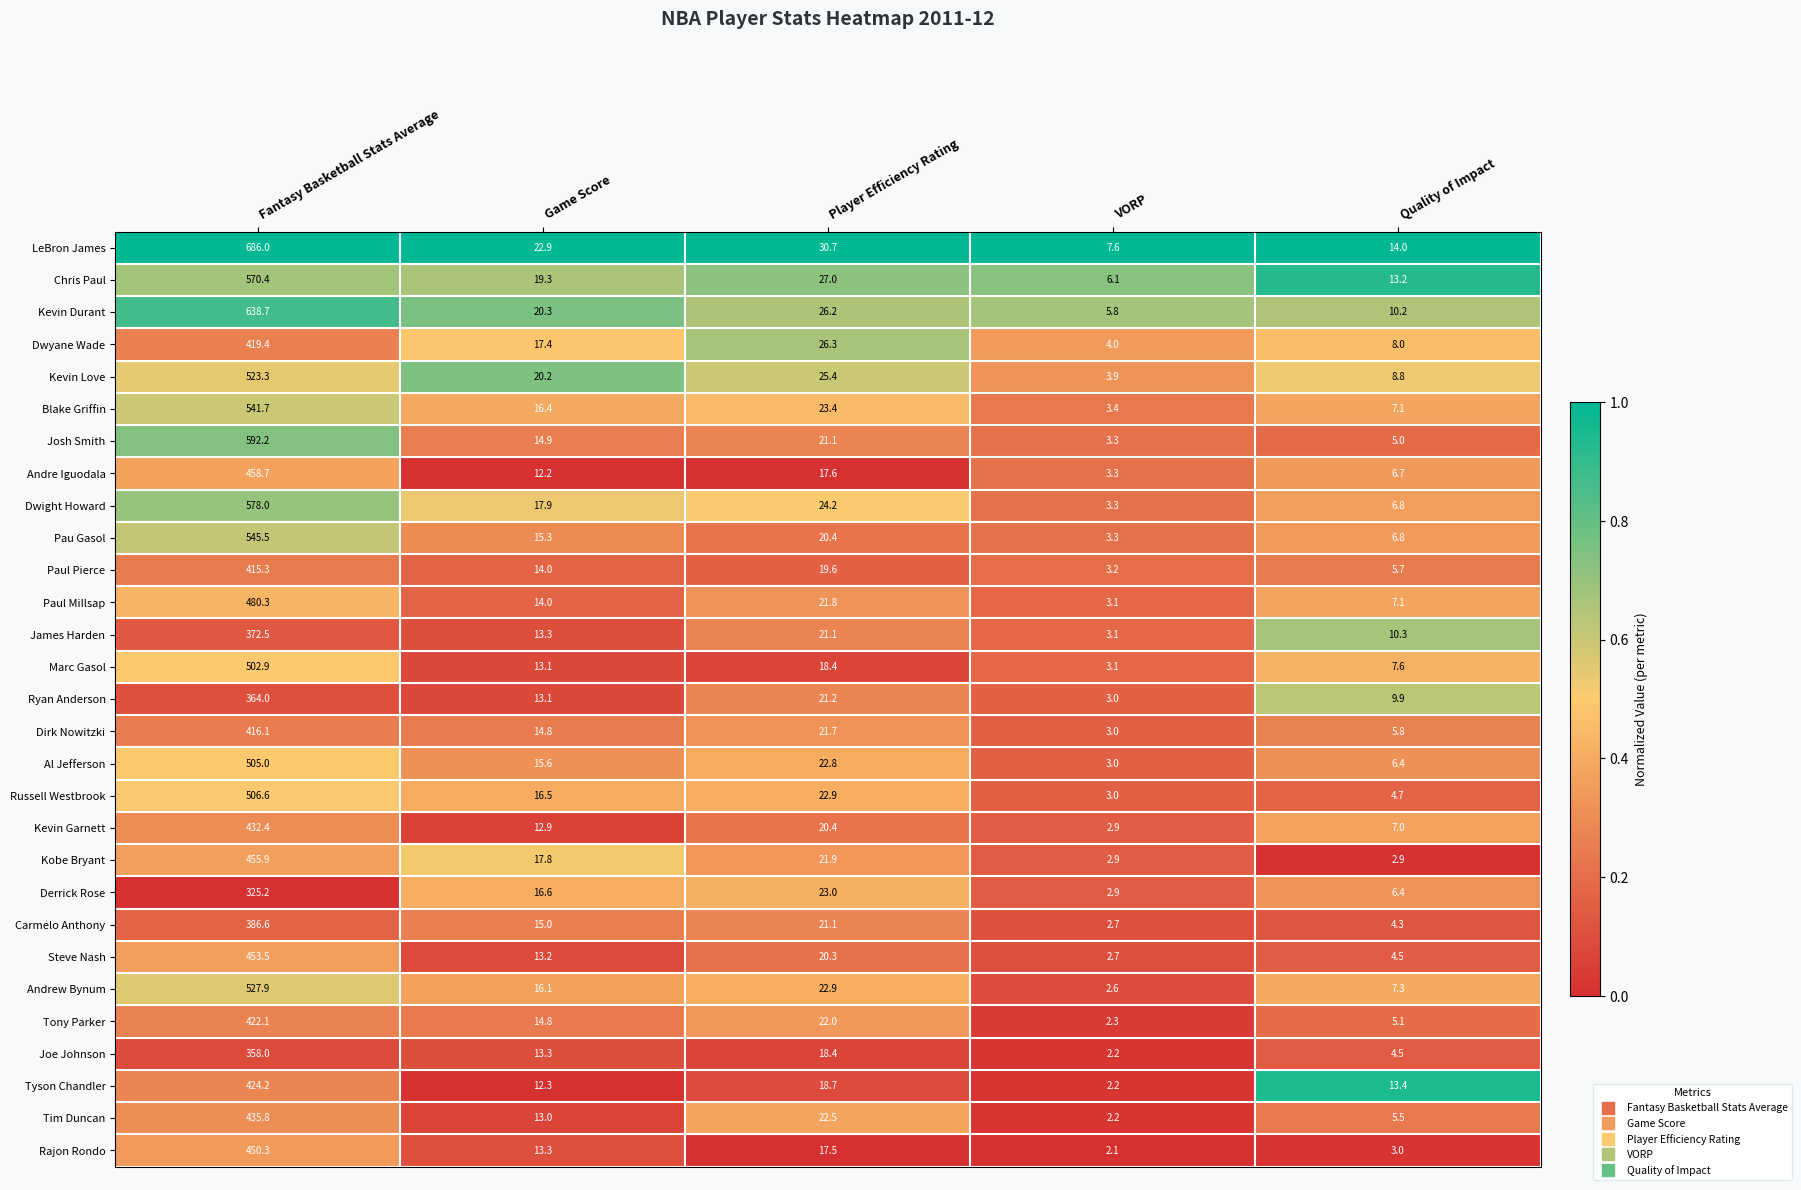

At which category does the chart reach its minimum across all series?

VORP